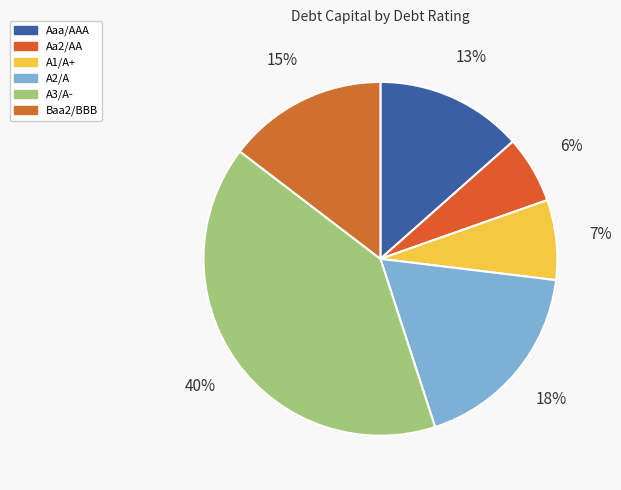

Does A3/A- represent more than half of the total?

No